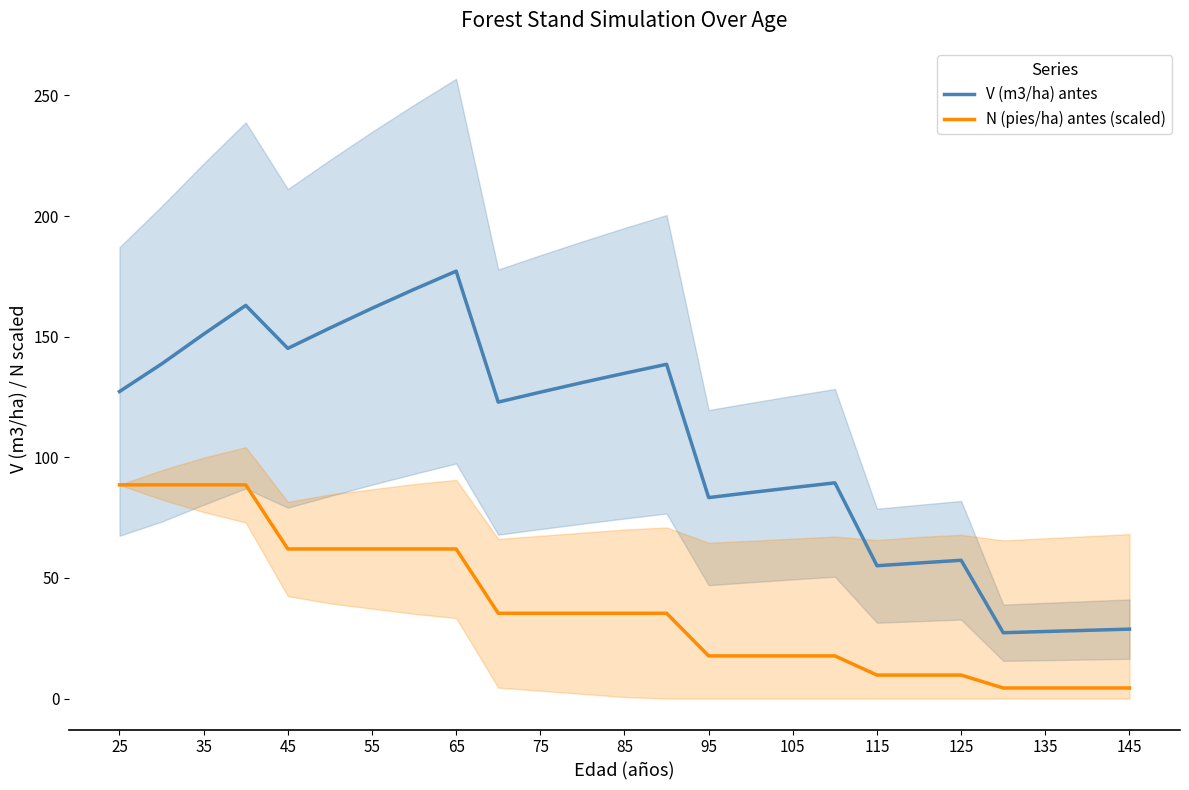

Is it true that V (m3/ha) antes equals 7.0 at 135?

False